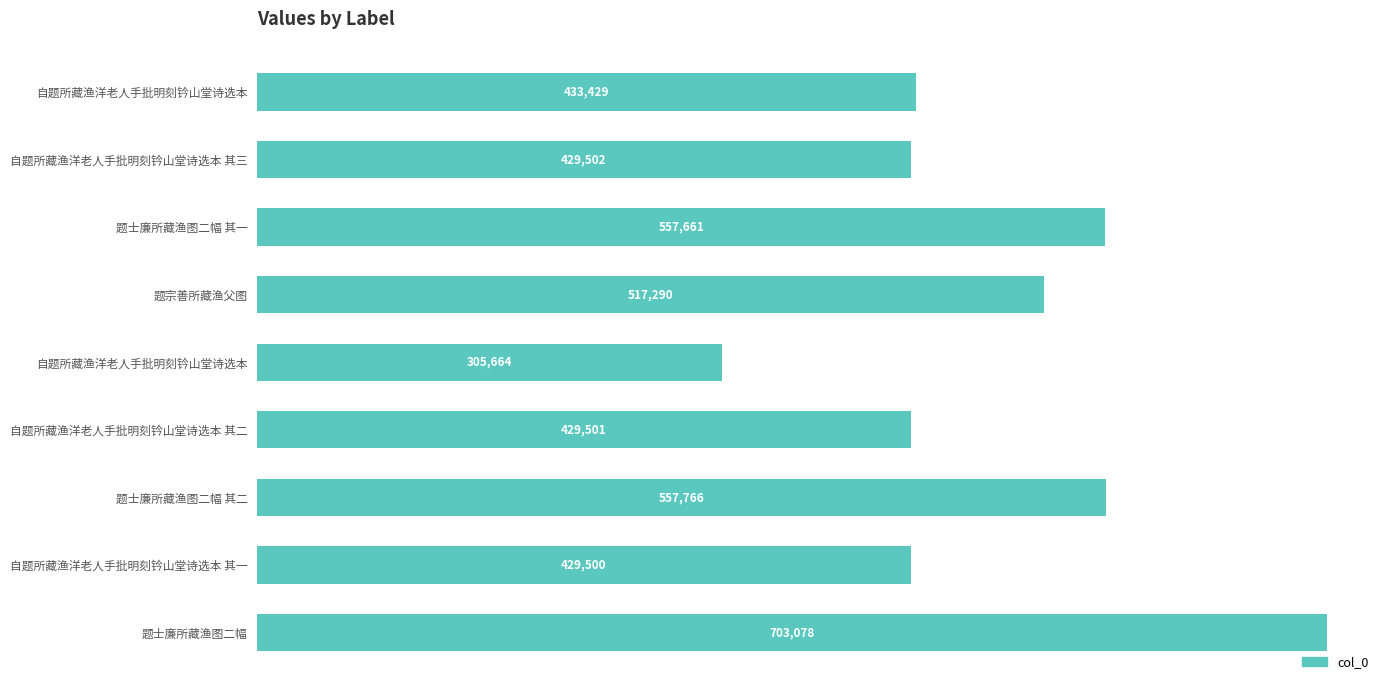

What is the difference between the second highest and second lowest values?

128266